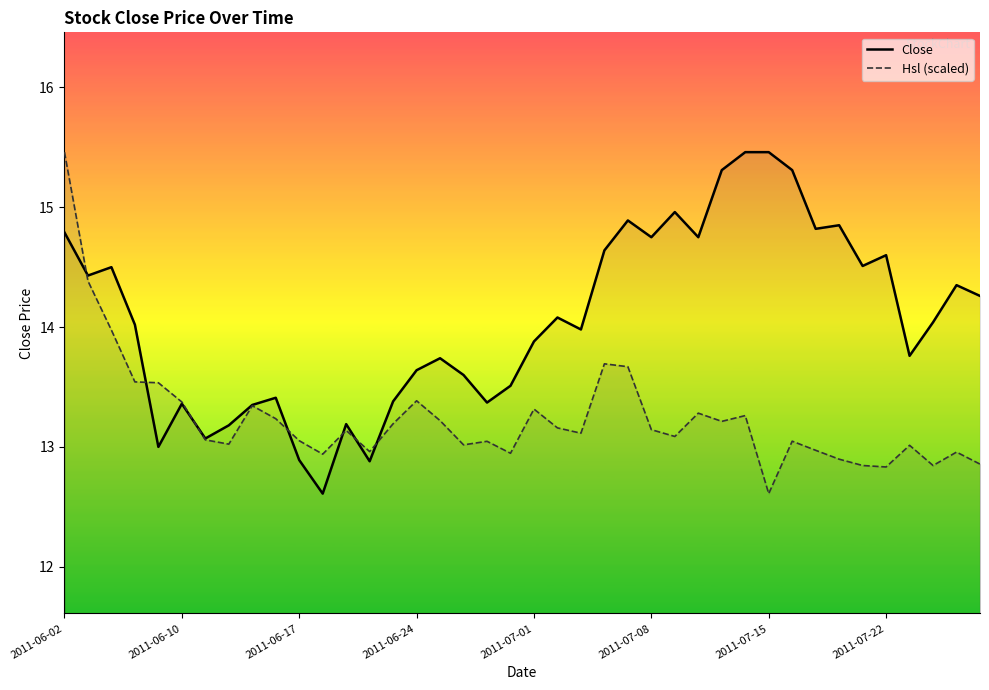

At which category is the sum across all series the highest?

2011-06-02